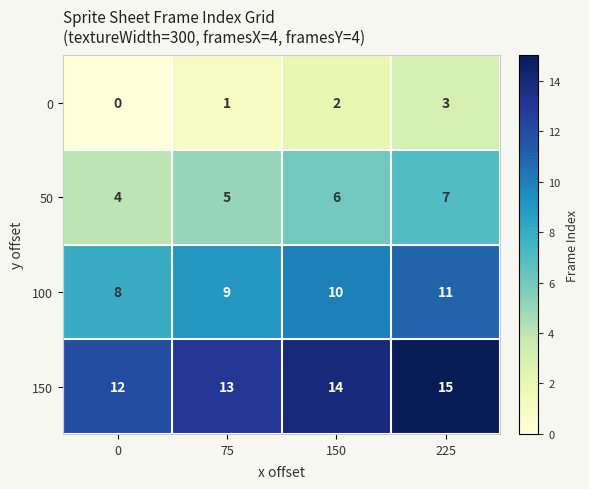

What is the total value across all series at 225?

36